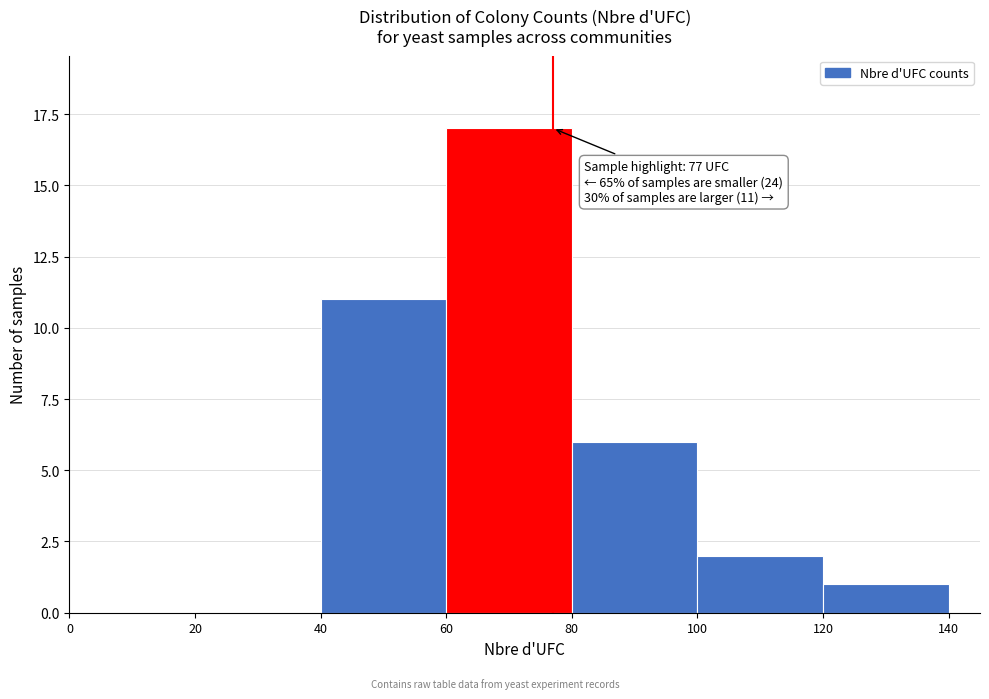

Which range on the x-axis has the tallest bar?

60 to 80